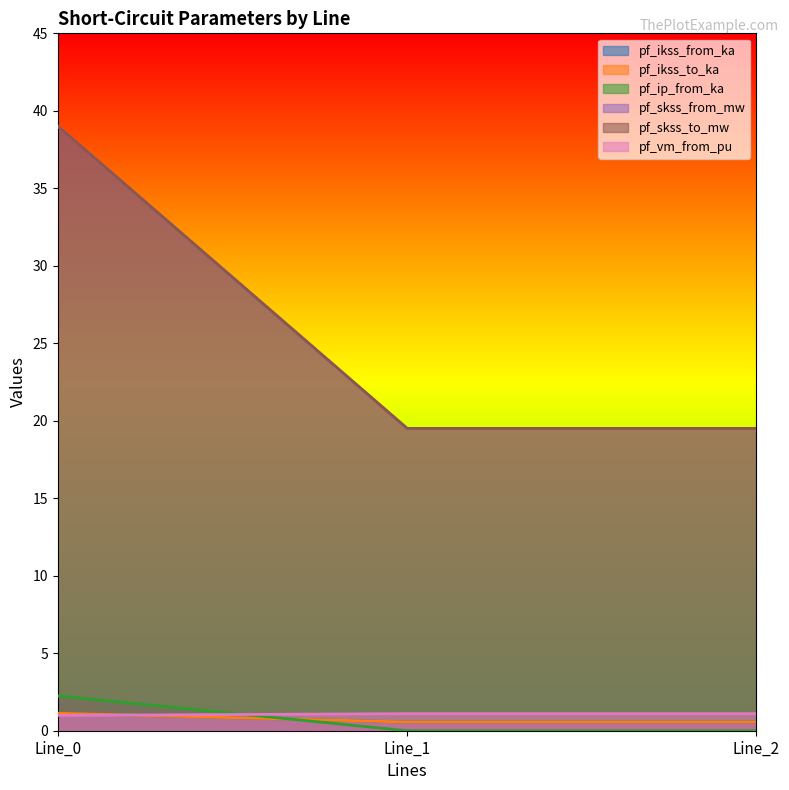

Is it true that pf_ikss_from_ka equals 2.2 at Line_0?

True